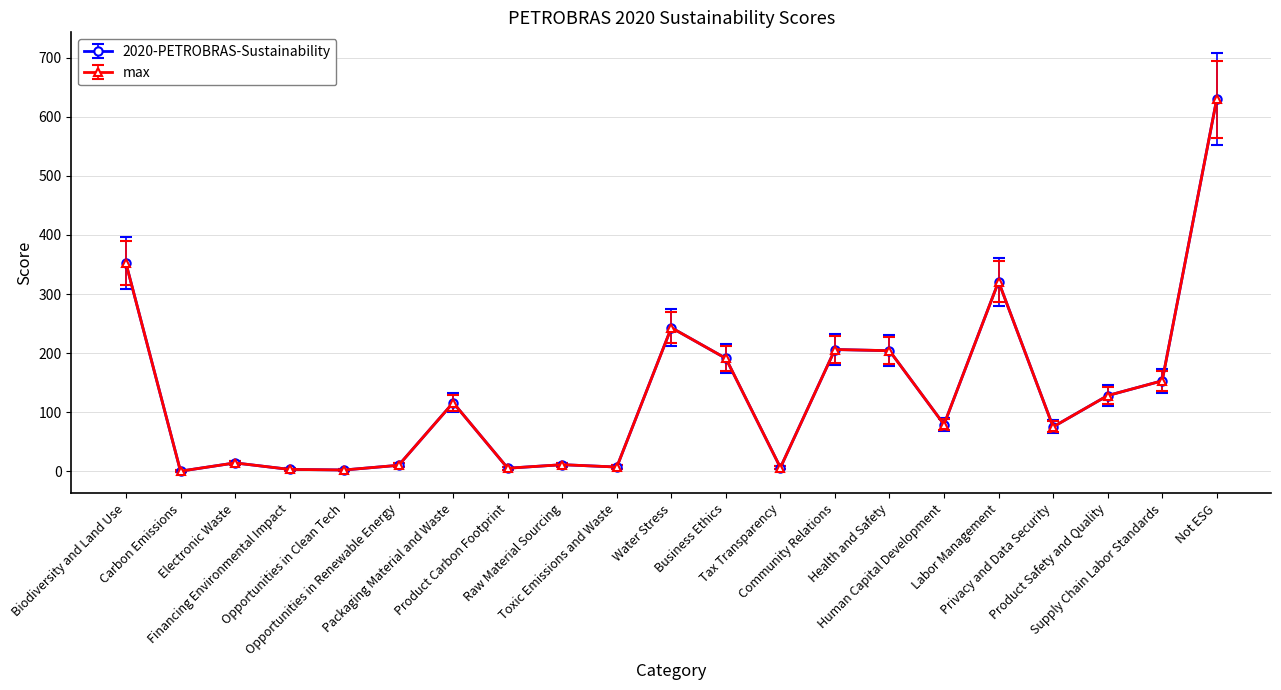

Does the chart have visible grid lines?

Yes